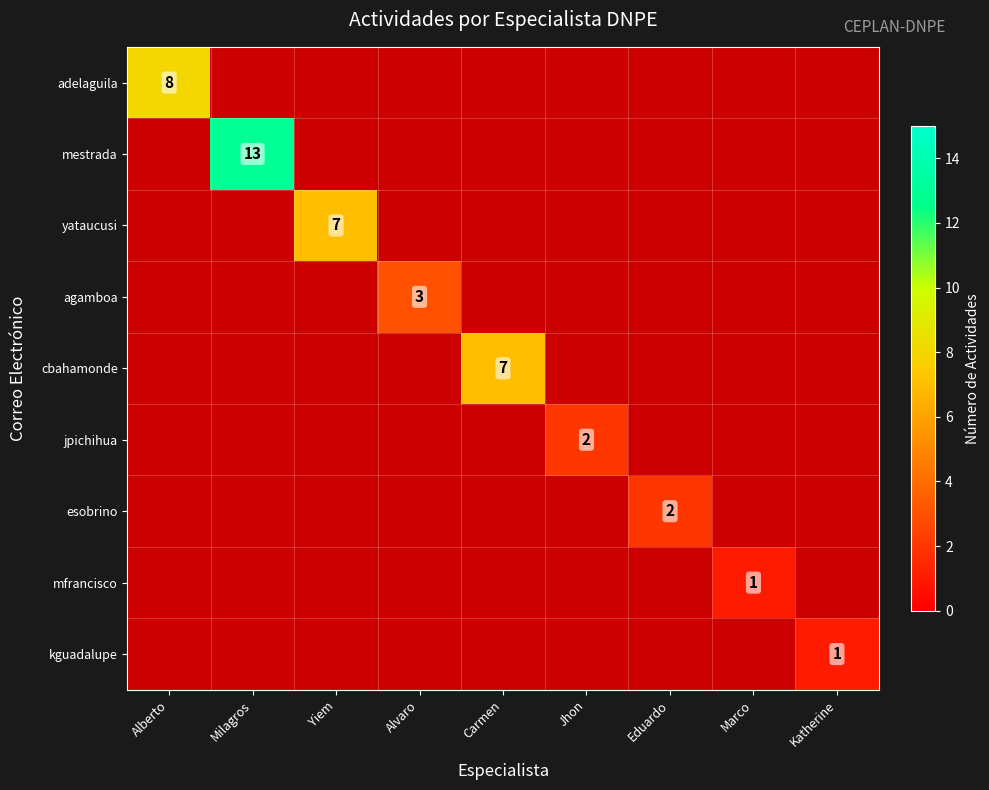

What is the minimum value shown in the chart?

1.0